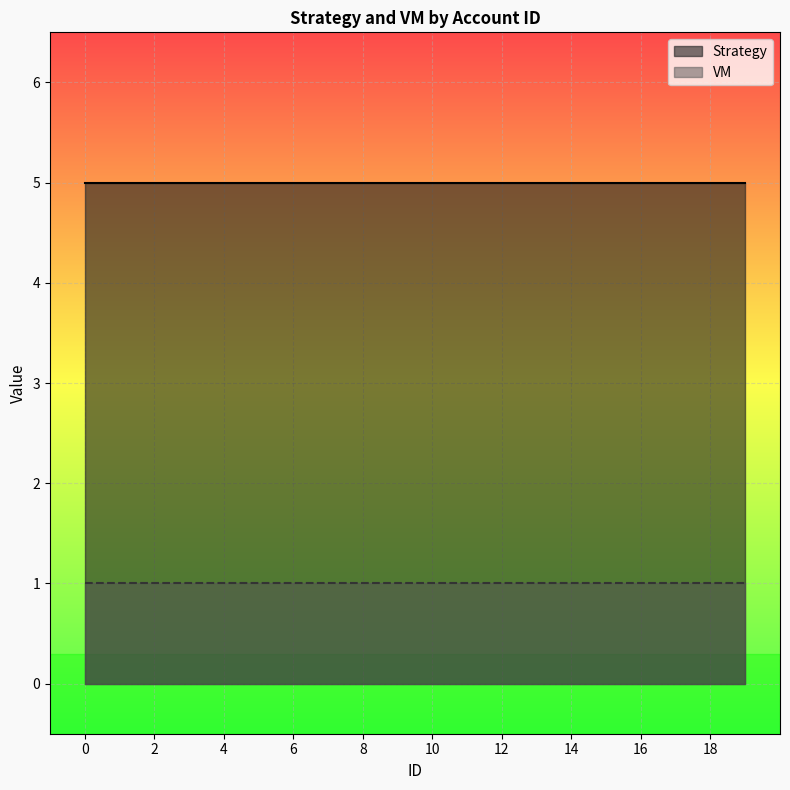

True or false: Strategy and VM cross at least once.

False